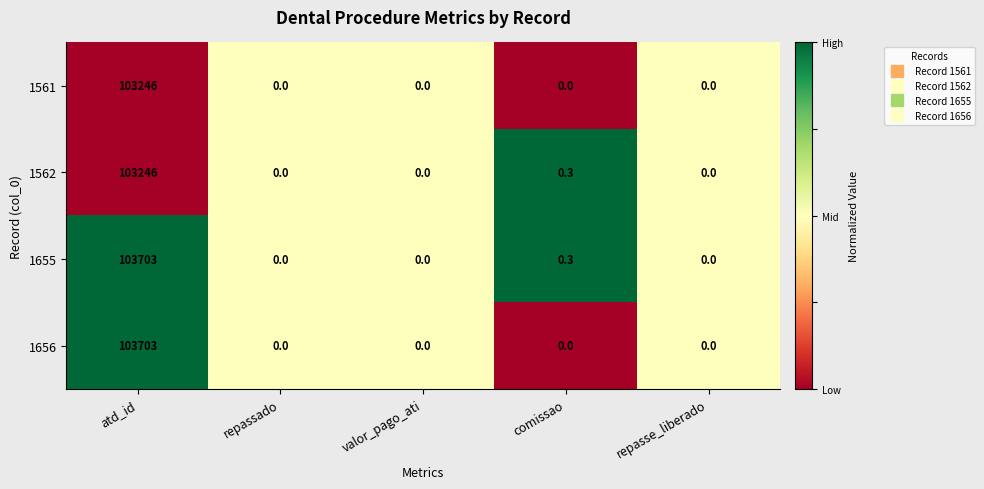

Which label corresponds to the largest value in the chart?

atd_id